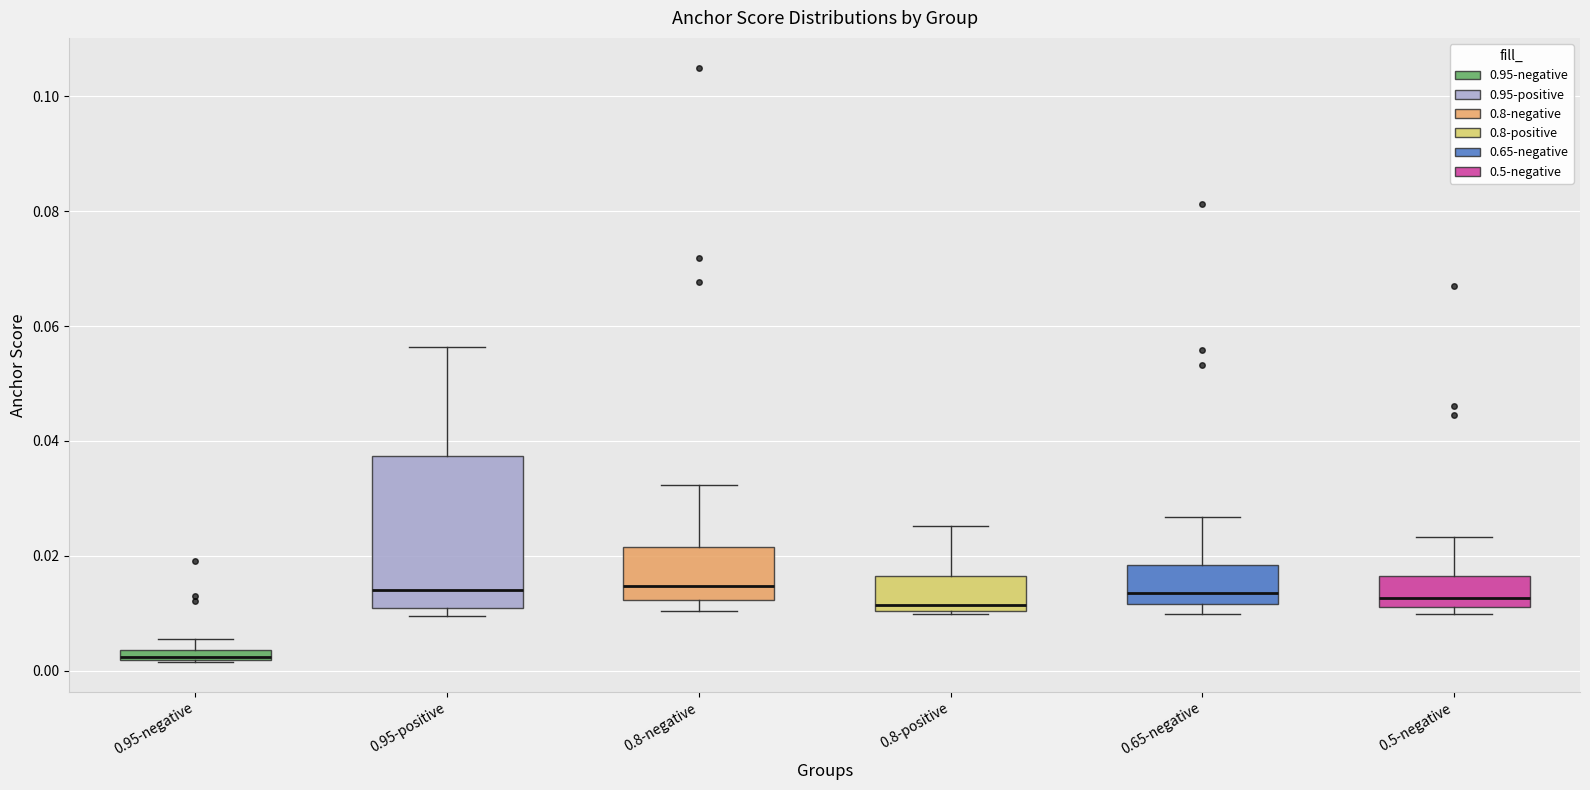

Where does the median line of the box for 0.8-negative sit on the y-axis? The values are not printed on the chart, so give them approximately, as read against the axis.

0.014